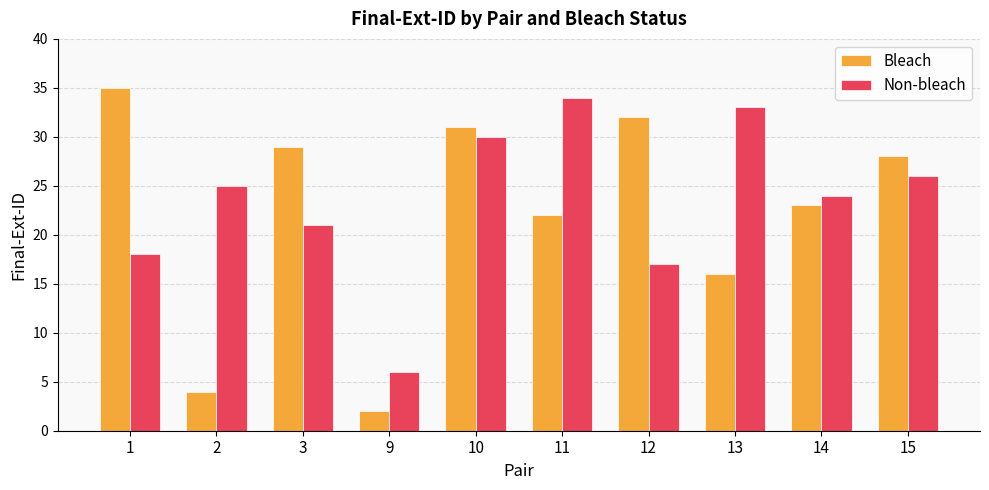

How many data points in Non-bleach are less than 25?

5